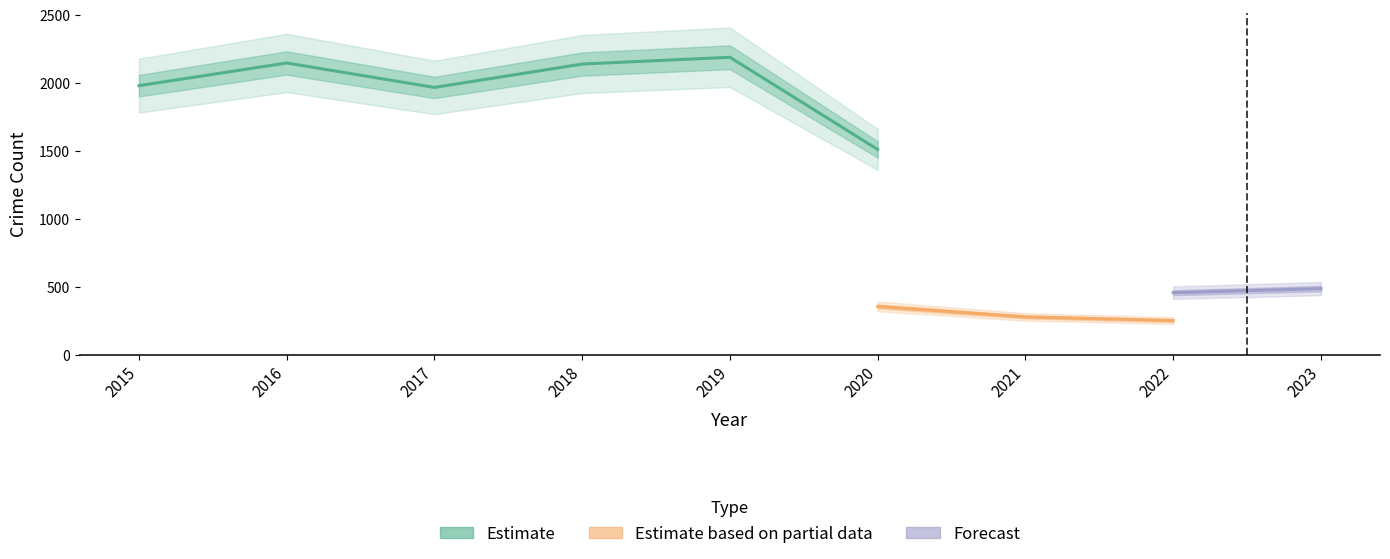

What is the value of the Theft point at the 6th from the left?

1512